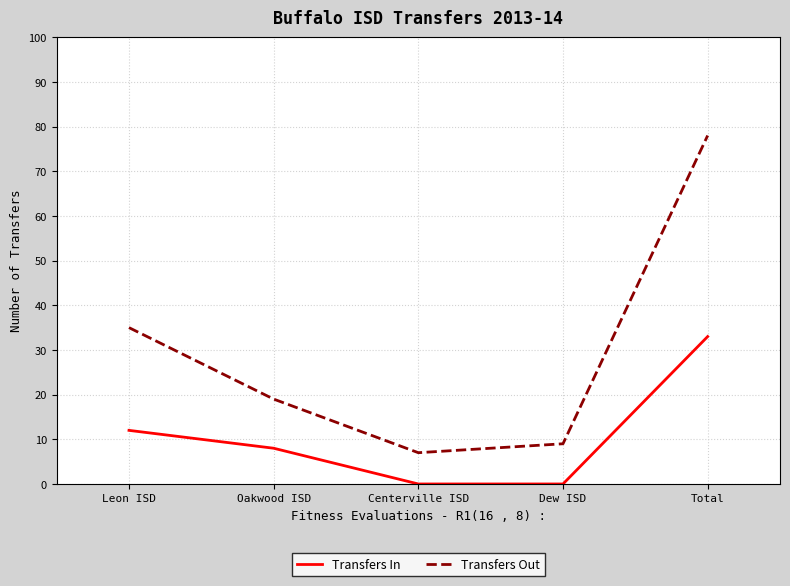

At which label does Transfers In first exceed 8?

Leon ISD